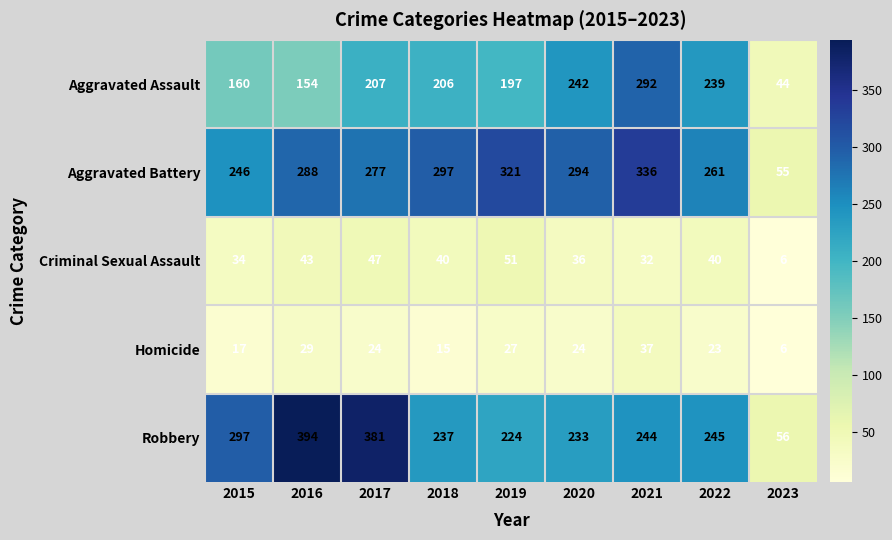

What is the total value across all series at 2015?

754